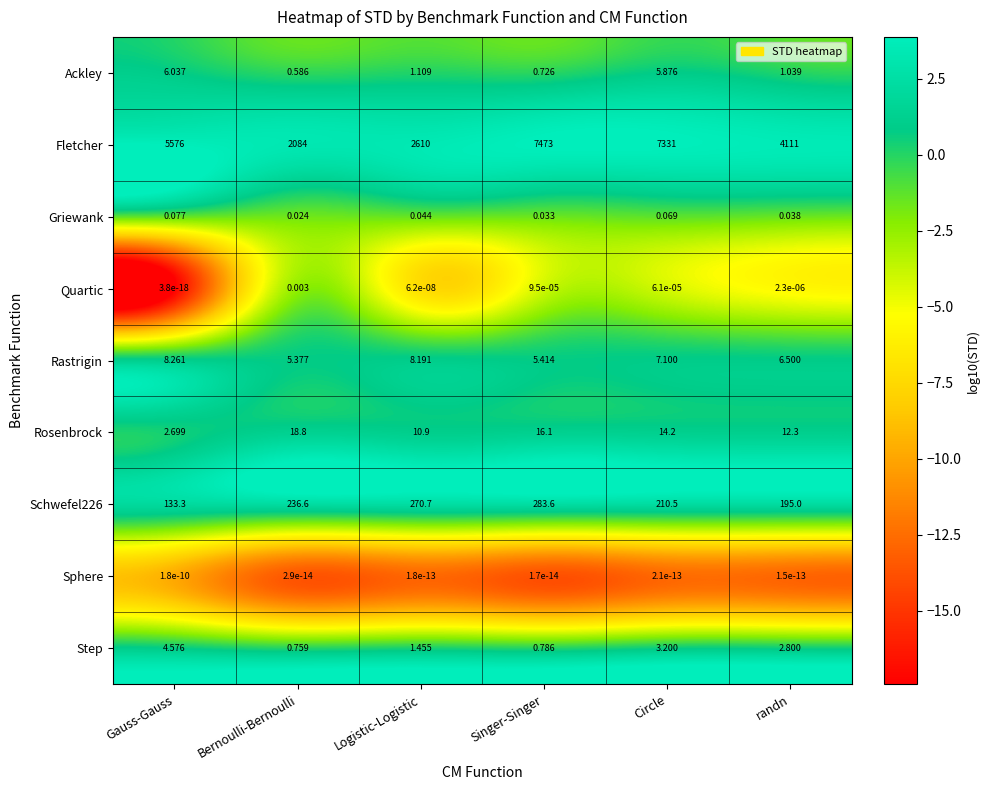

Where is Rosenbrock nearest to the value 10?

Logistic-Logistic